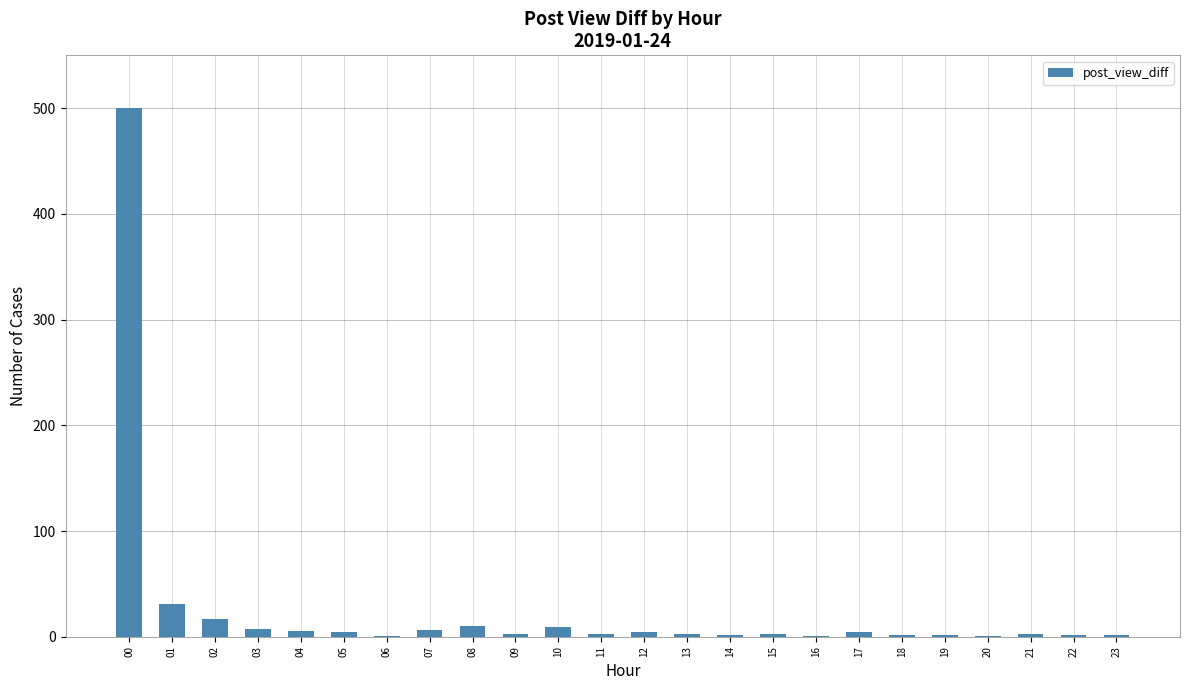

What is the sum of all values?

625